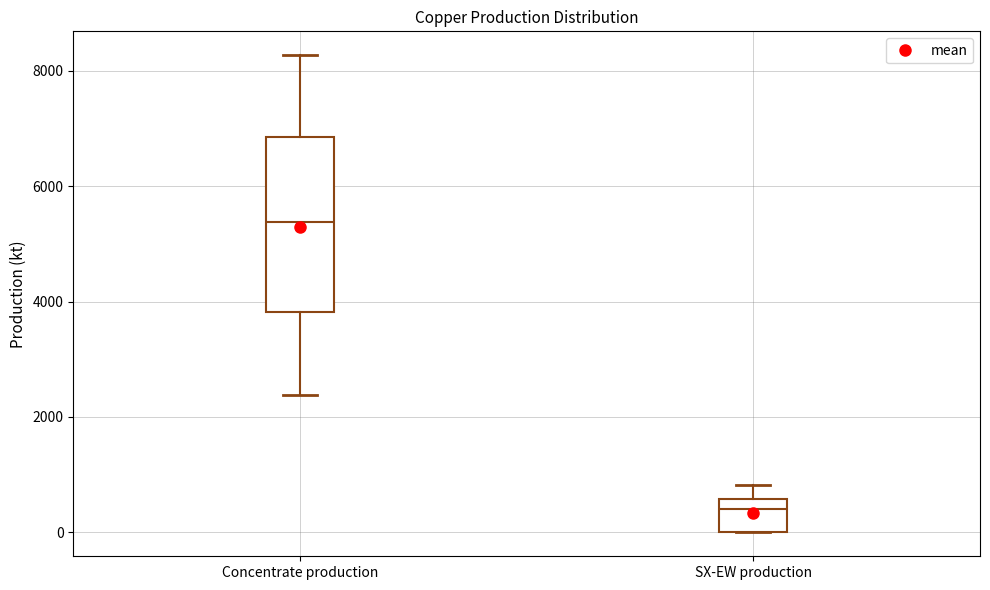

Reading left to right, read every box against the y-axis: the position of its median line, the range the box covers, and the ends of its whiskers. The values are not printed on the chart, so give them approximately, as read against the axis.

Concentrate production: median 5400, box 3800 to 6800, whiskers 2400 to 8200
SX-EW production: median 400, box 0 to 600, whiskers 0 to 800